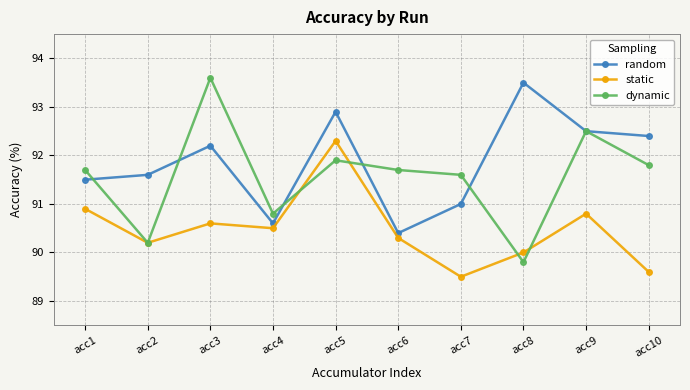

How many data points in random are less than 92?

5